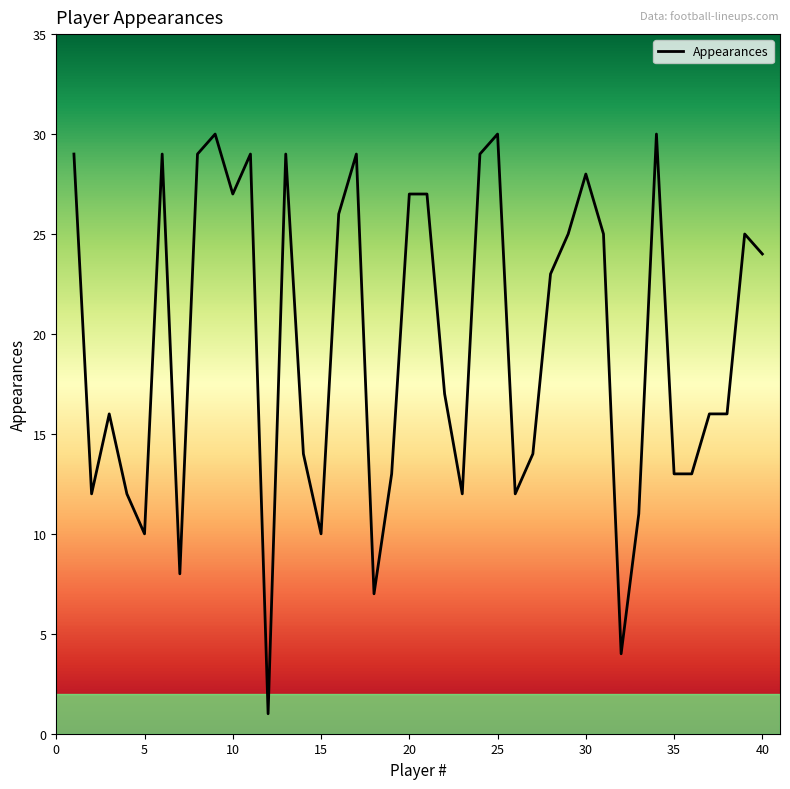

Count the number of data series in this chart.

1